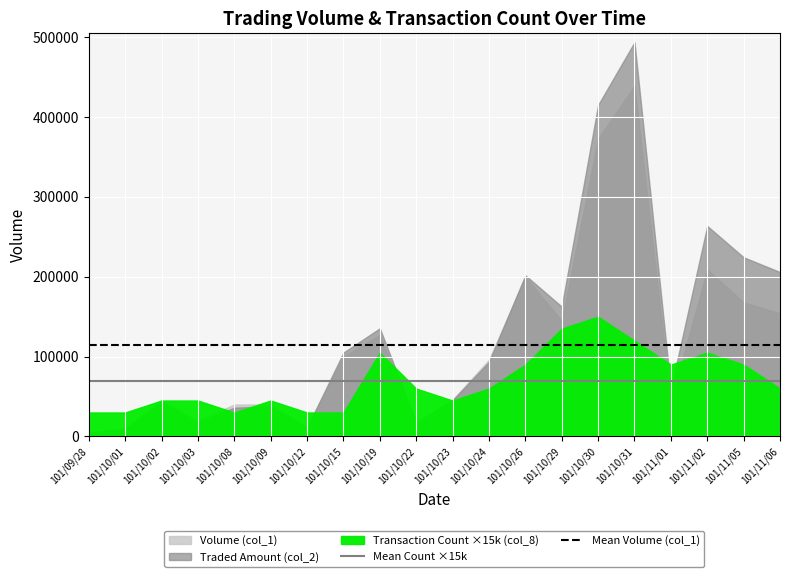

Between 101/09/28 and 101/10/01, which is larger?

101/09/28